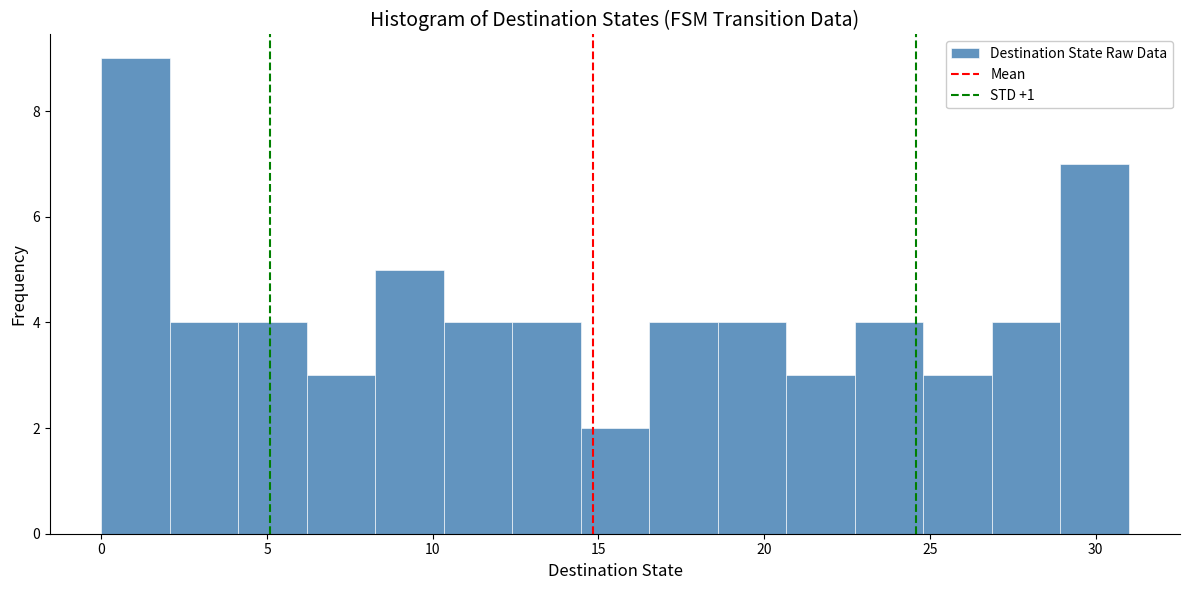

How tall is the bar that spans 14.5 to 16.5 on the x-axis? Neither the bar edges nor the heights are printed on the chart, so give them approximately, as read against the axes.

2